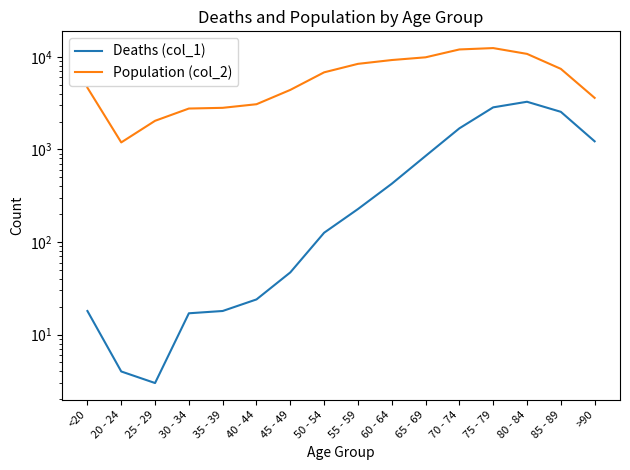

Which series changed the most between <20 and 40 - 44?

Population (col_2)